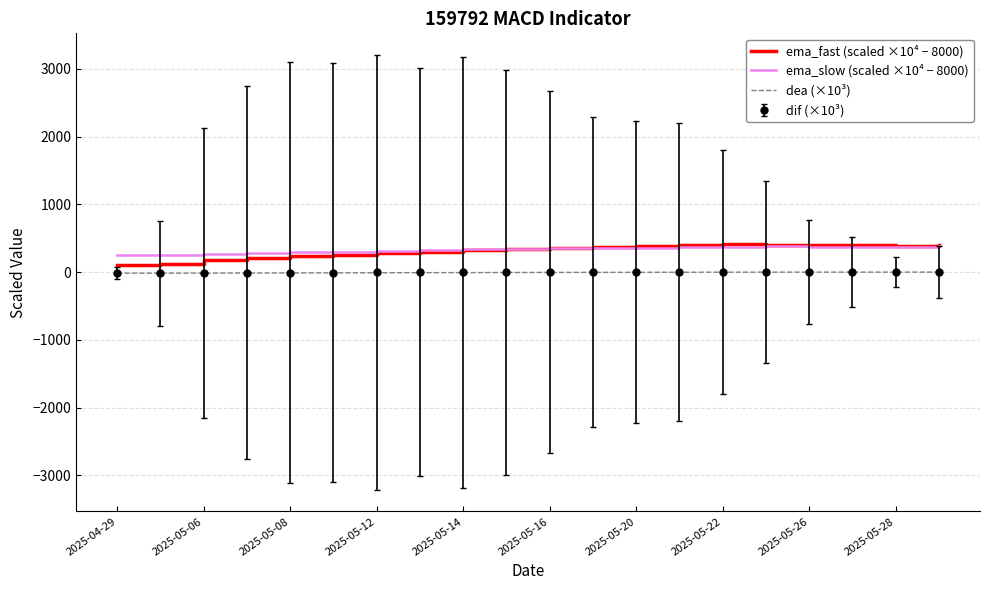

True or false: dif (×10³) and ema_slow (scaled ×10⁴ − 8000) cross at least once.

False